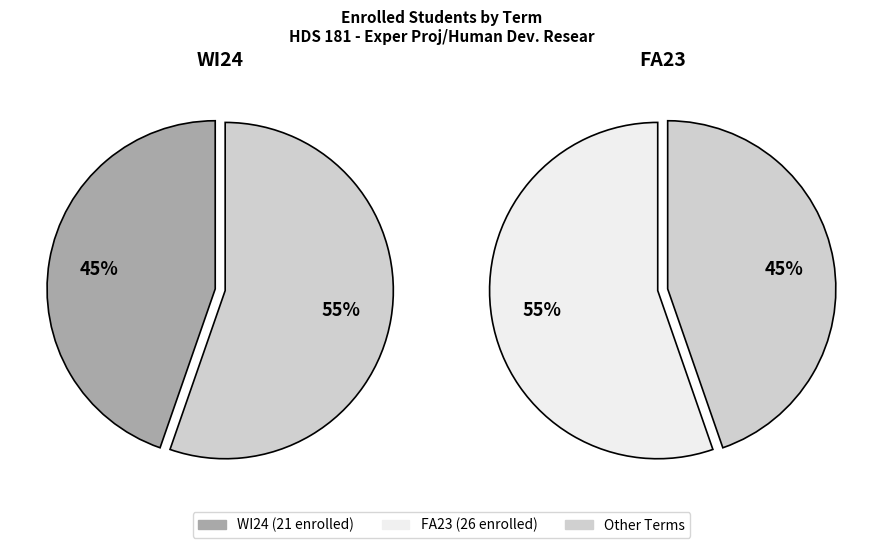

How many slices are in this pie chart?

2